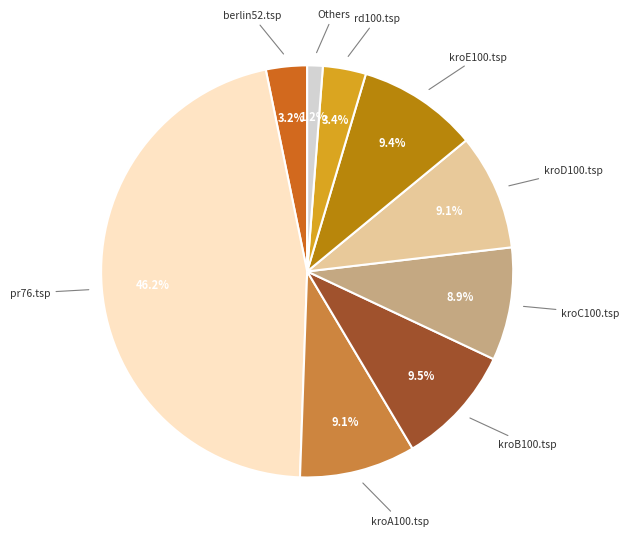

How many segments does this pie chart have?

9